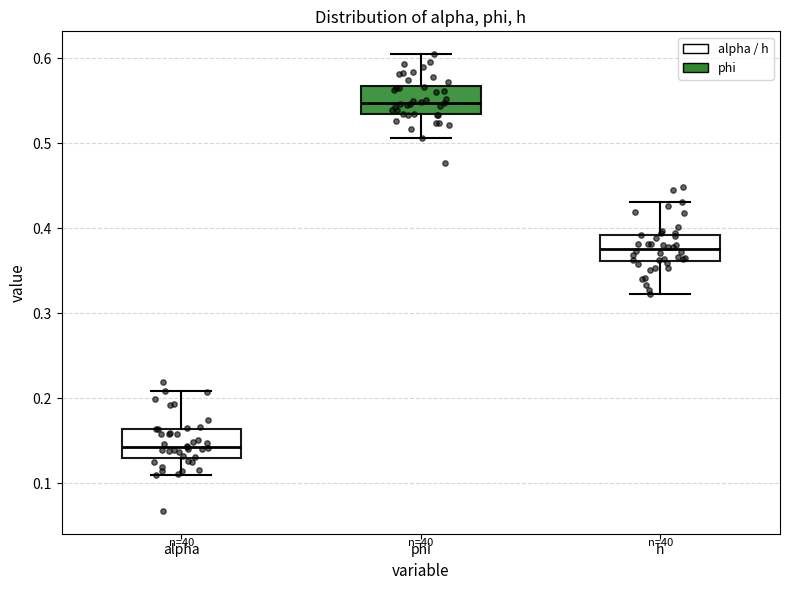

Which box has the highest median line?

phi